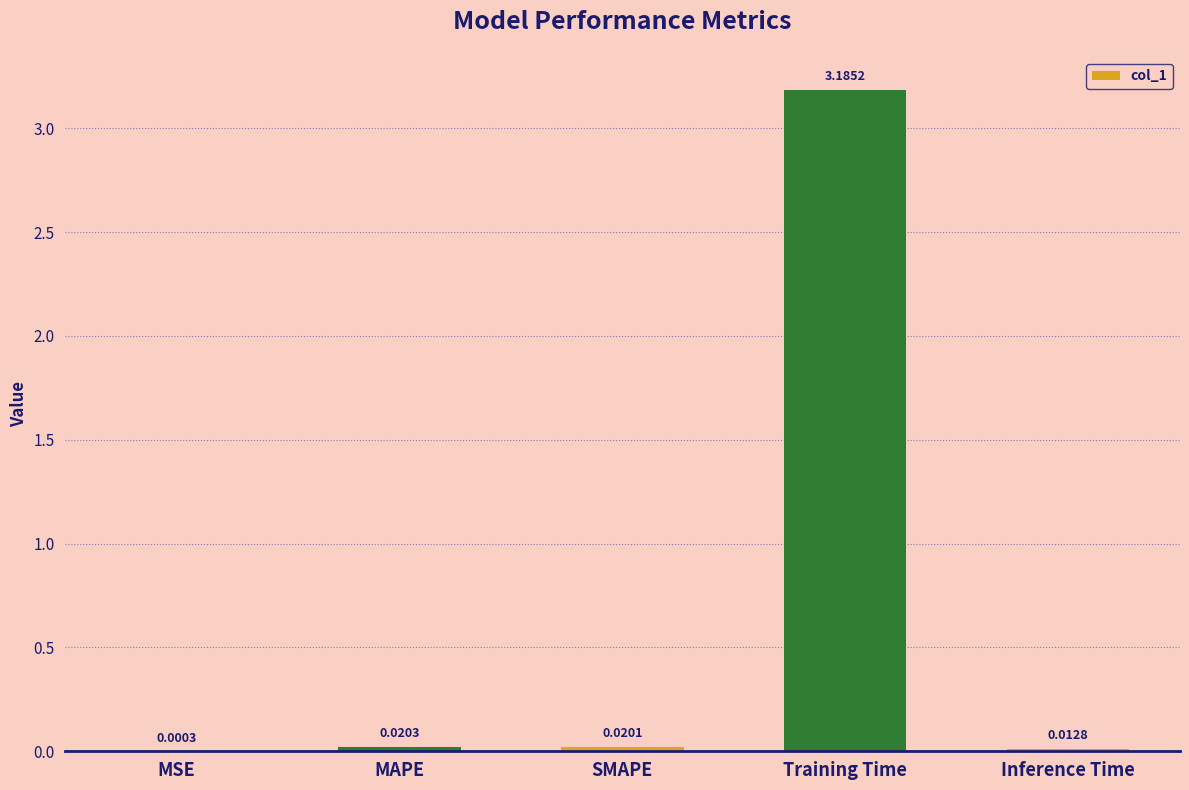

At which label is the value closest to 1?

MAPE